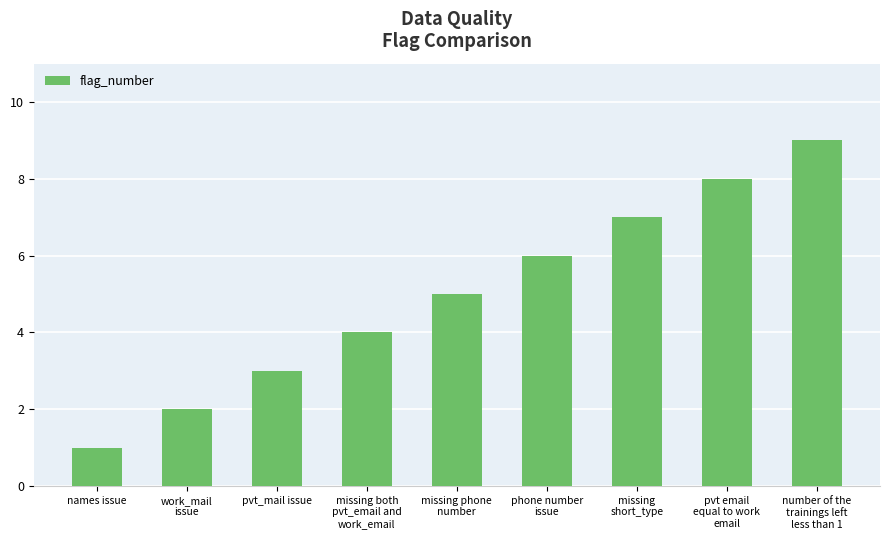

Does the chart contain any negative values?

No